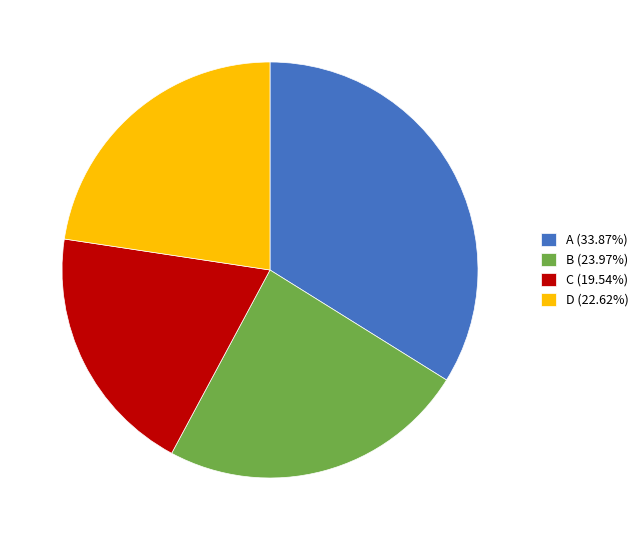

Approximately how many times larger is the value at D (22.62%) compared to C (19.54%)?

1.2